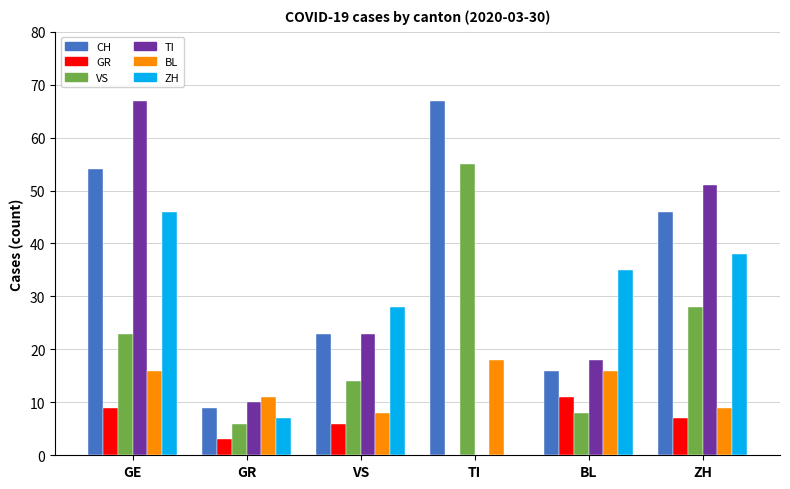

Read the ZH value at GR, to the nearest 5.

5